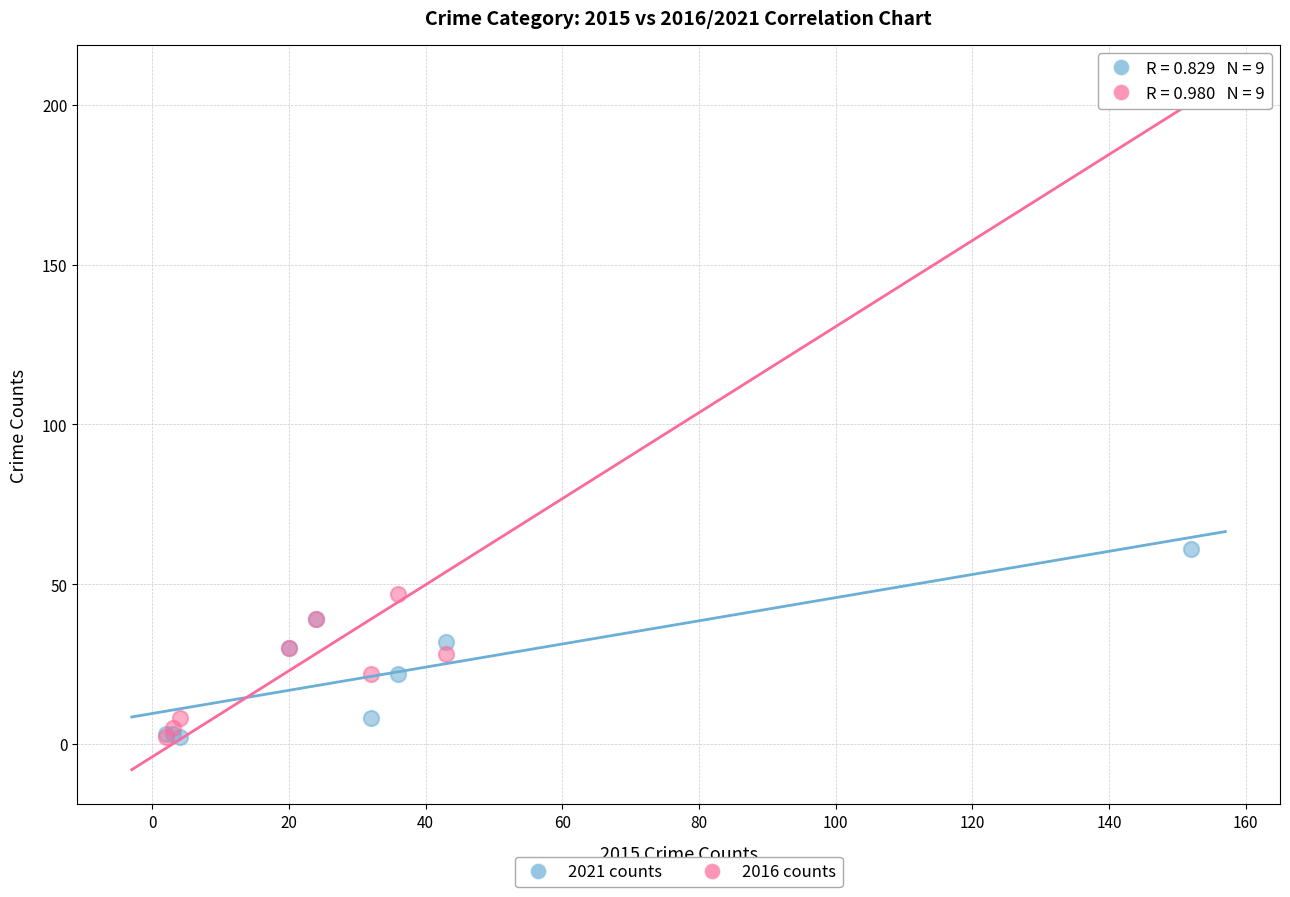

Across all series, what Y value is closest to 105?

61